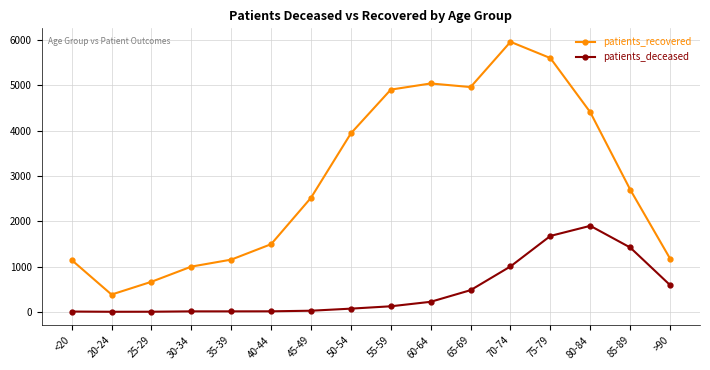

What are all the series names shown in the legend?

patients_recovered, patients_deceased